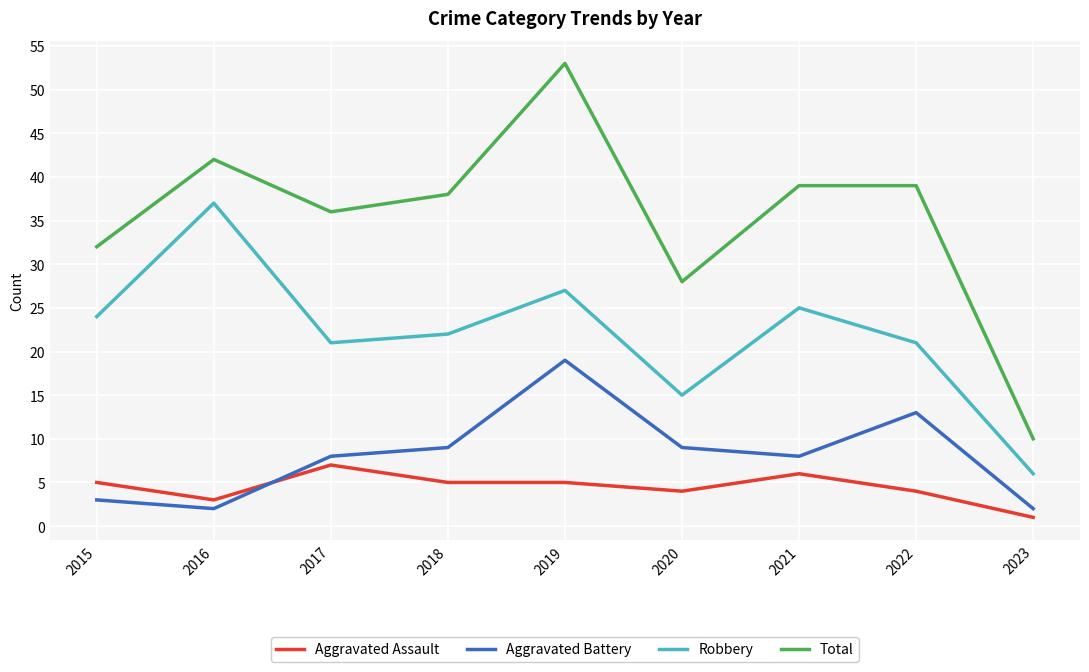

Read the Total value at 2017.

36